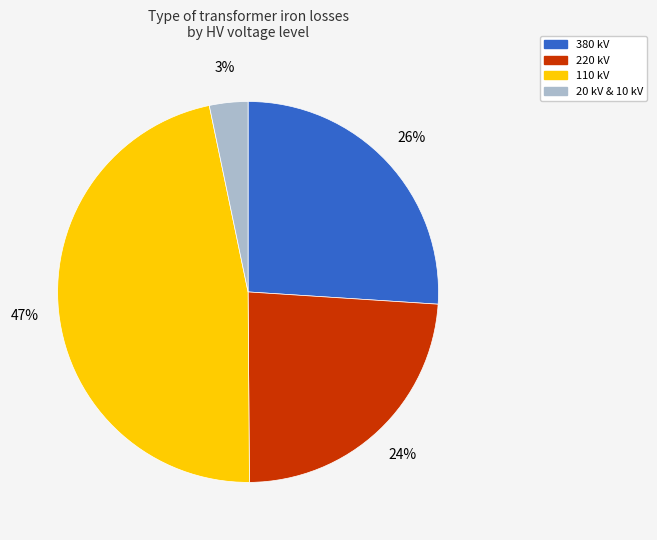

Is there a majority slice in this chart?

No